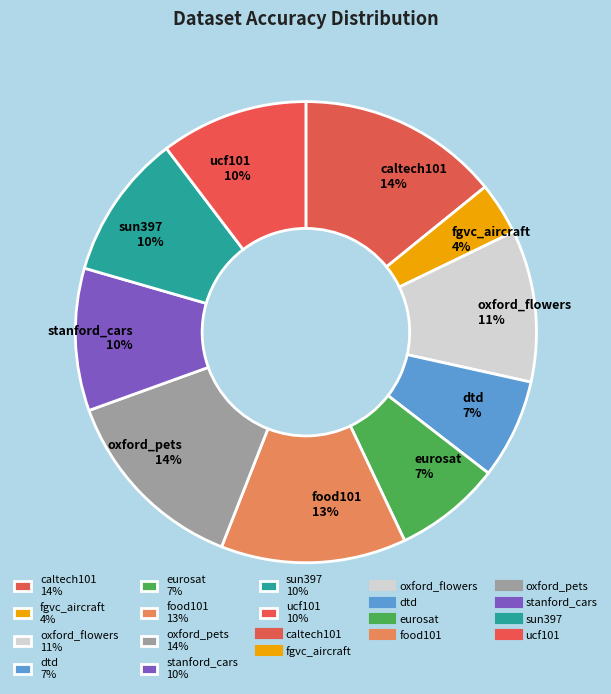

Combined, do sun397 10% and eurosat 7% account for over 50%?

No